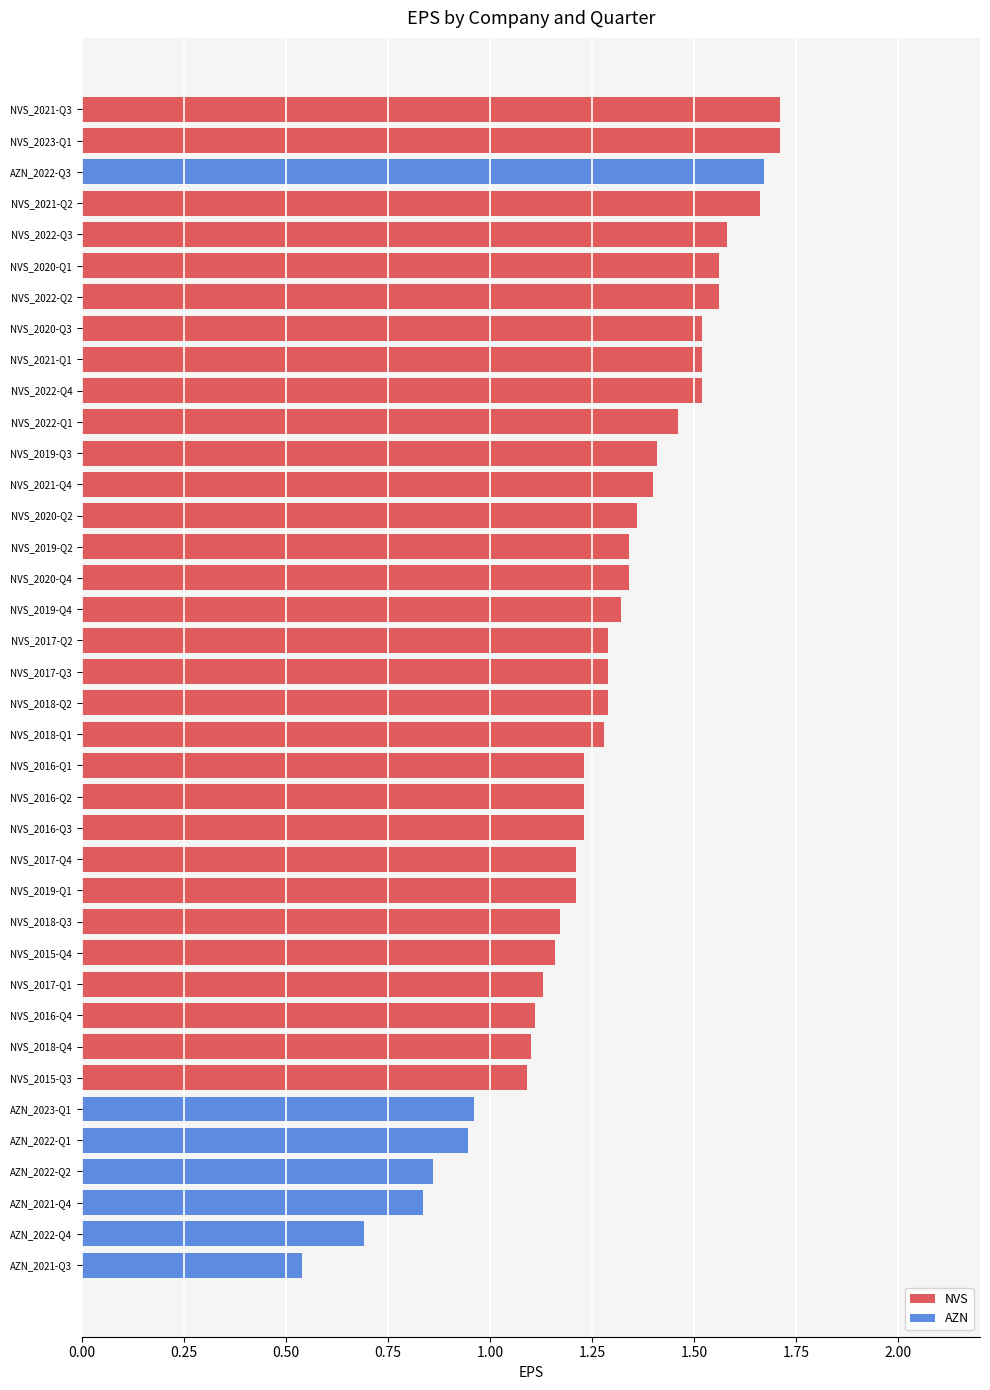

What is the difference between the second highest and minimum values in the NVS series?

0.6